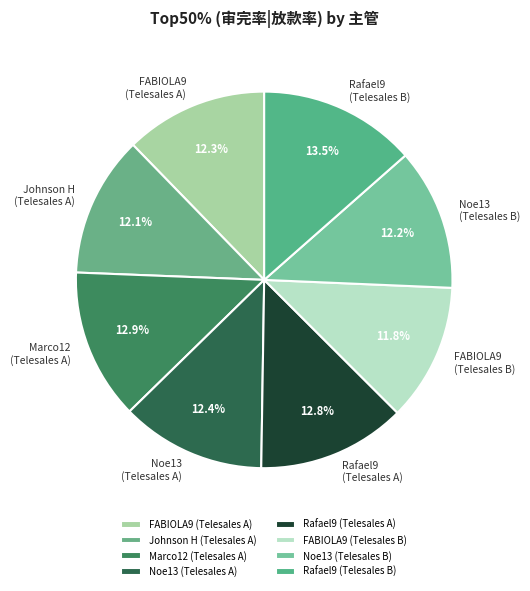

What percentage is NOT represented by Noe13 (Telesales B)?

87.8%